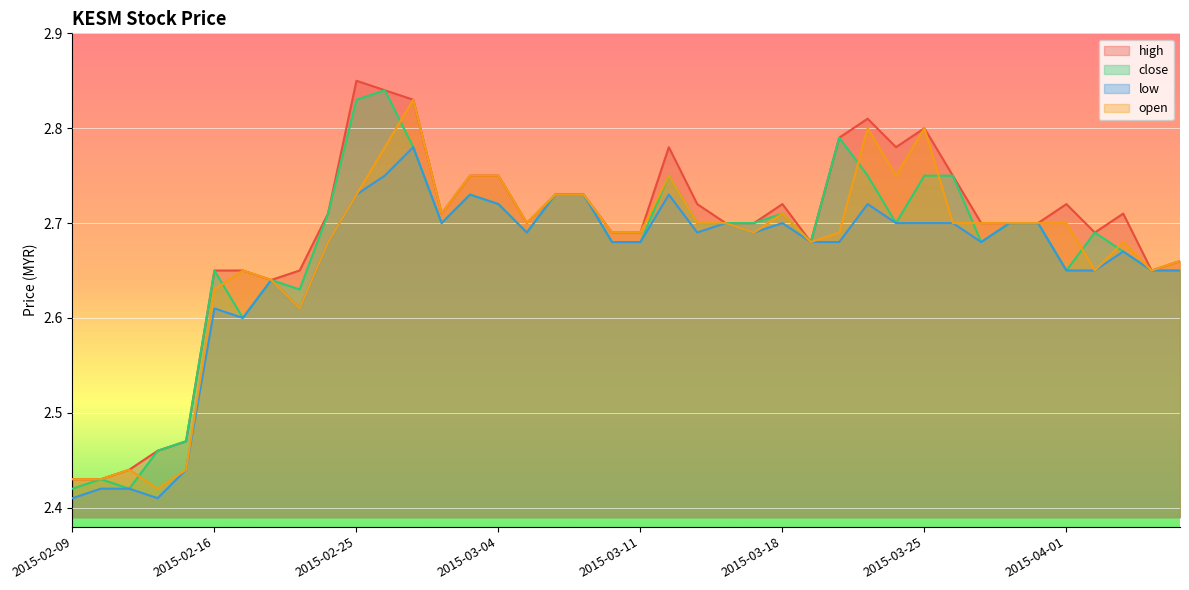

What is the difference between the low values at 2015-02-16 and 2015-03-12?

0.1